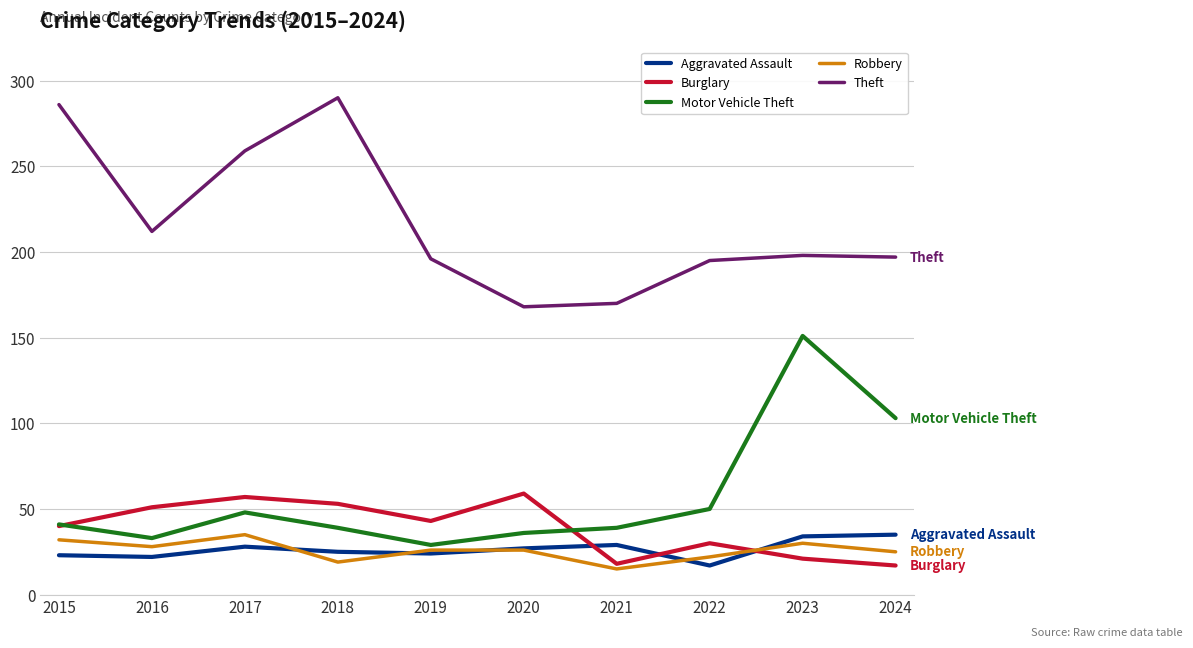

True or false: Robbery and Theft cross at least once.

False